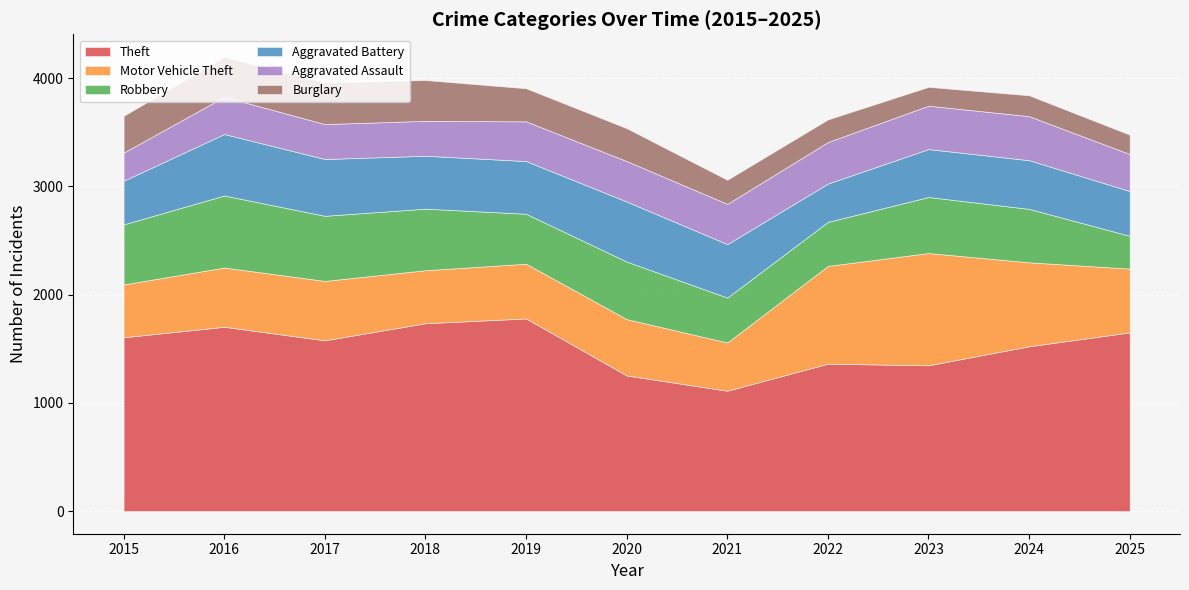

Between 2017 and 2023, which series saw the biggest shift?

Motor Vehicle Theft